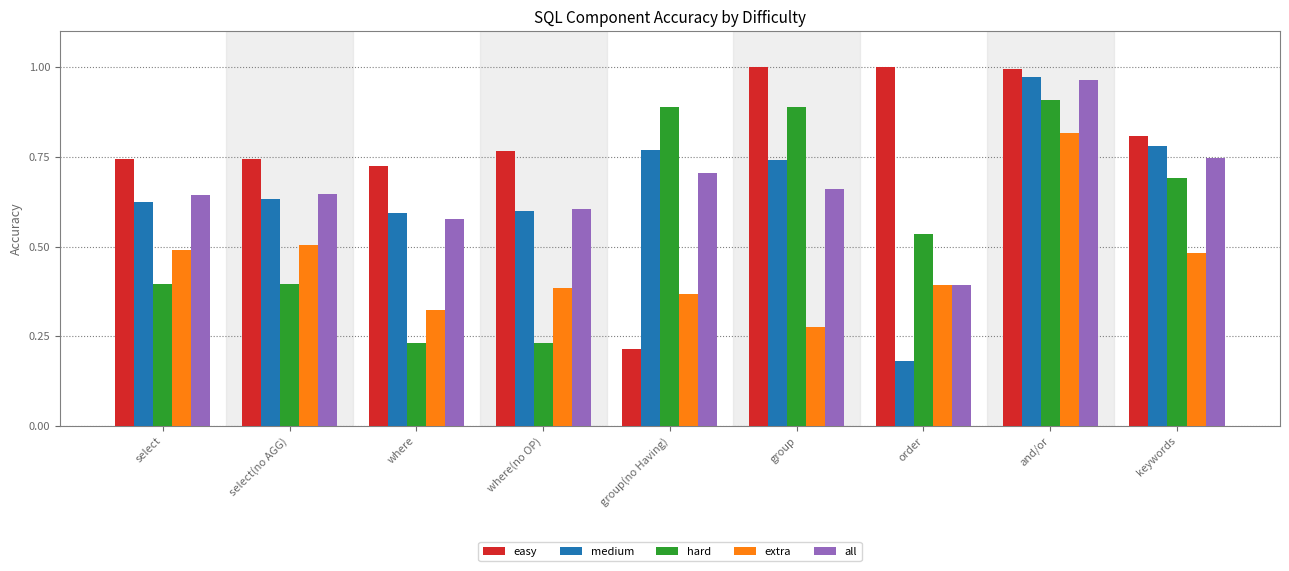

What is the sum of all all values?

5.9